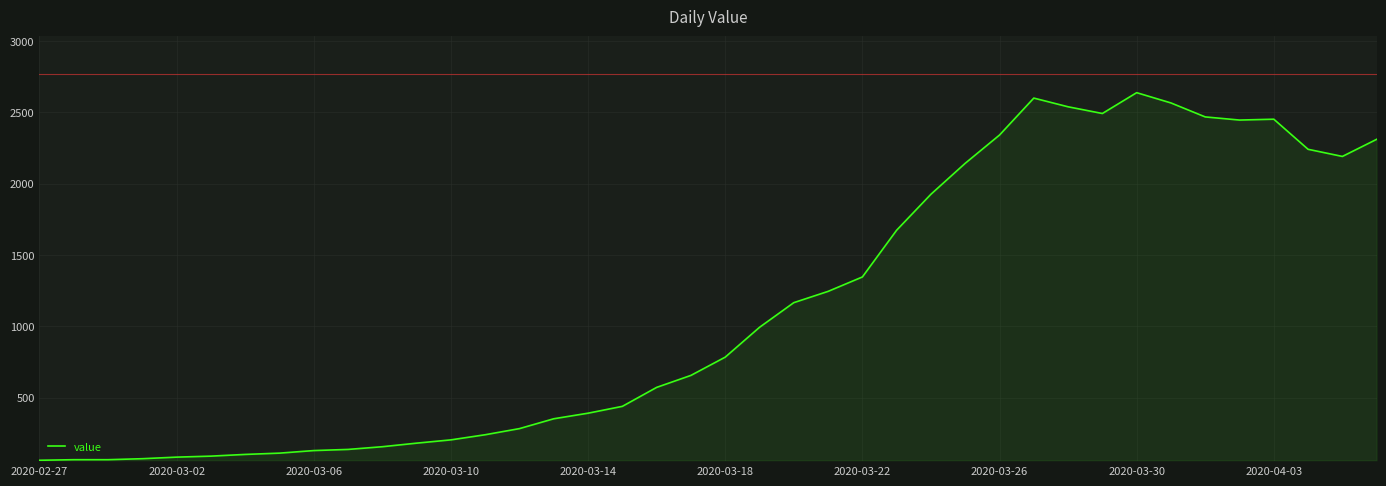

What is the maximum value shown in the chart?

2638